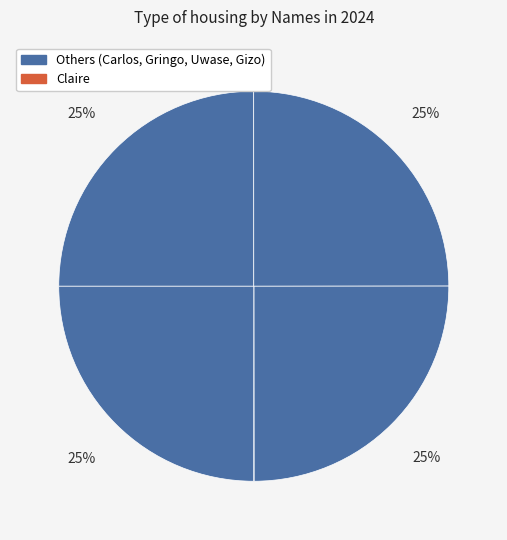

Count the number of slices in the pie.

5